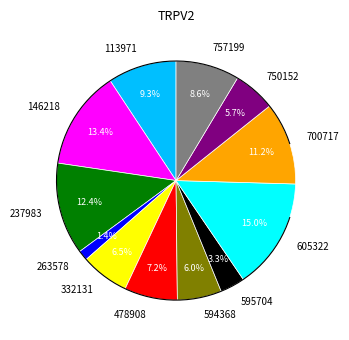

Does any single category account for the majority?

No